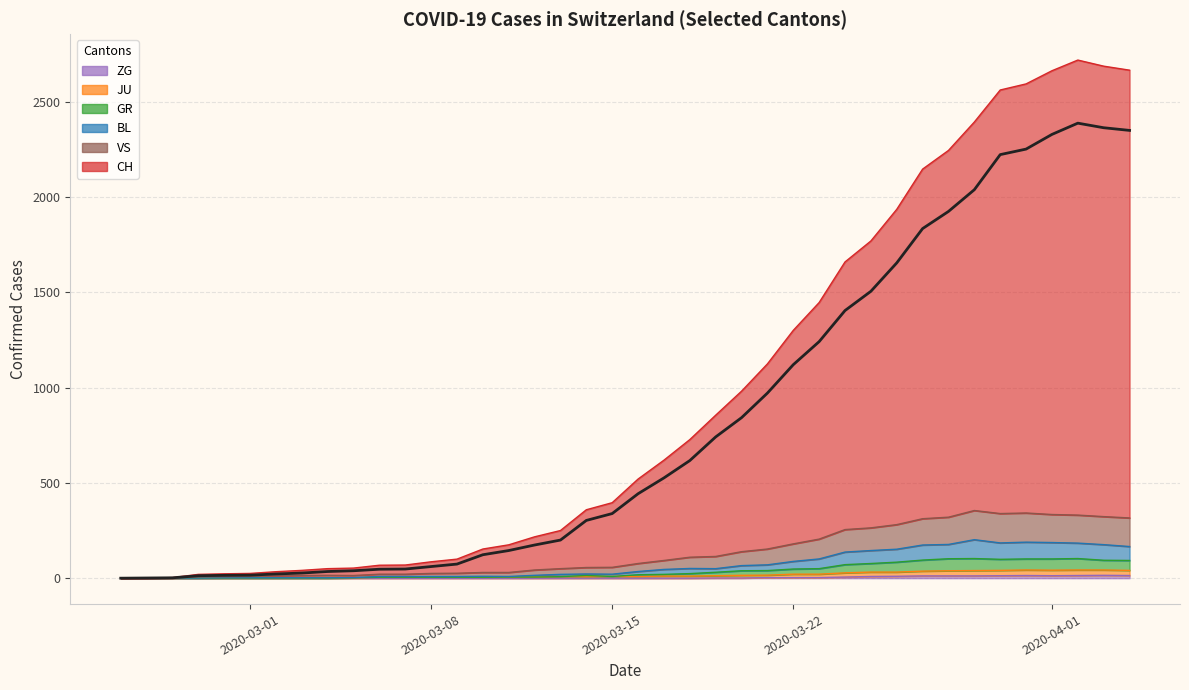

True or false: BL and VS cross at least once.

False